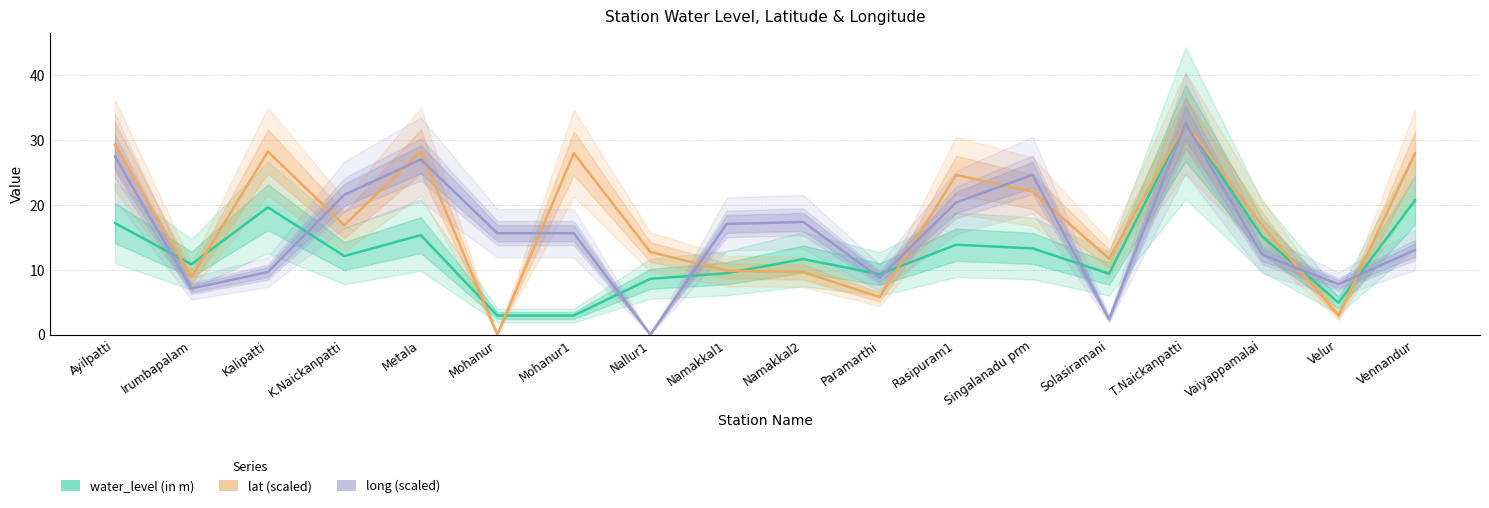

Between Metala and Solasiramani, which series saw the biggest shift?

long (scaled)